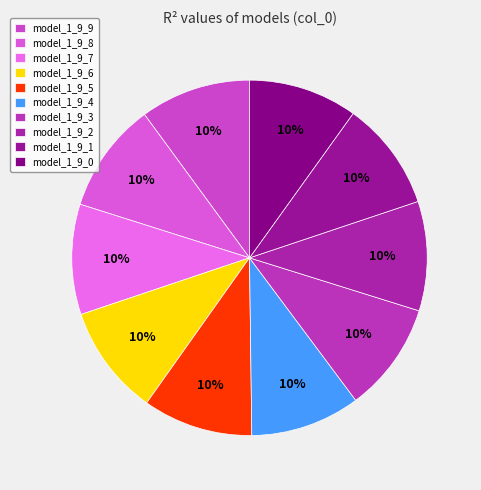

What percentage is the model_1_9_2 slice, to the nearest percent?

10%